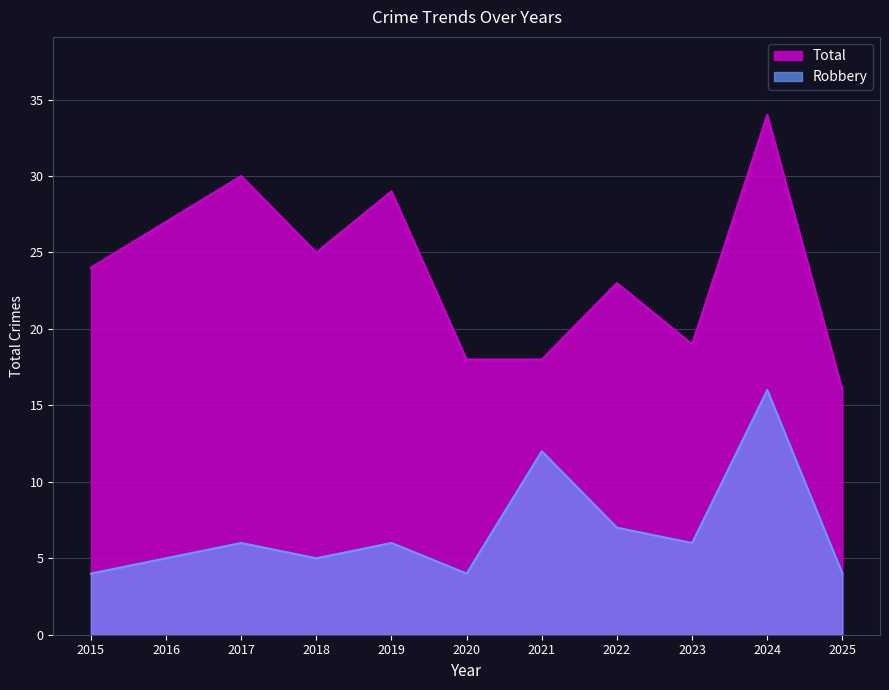

List the labels in order of Total value, smallest first.

2025, 2020, 2021, 2023, 2022, 2015, 2018, 2016, 2019, 2017, 2024